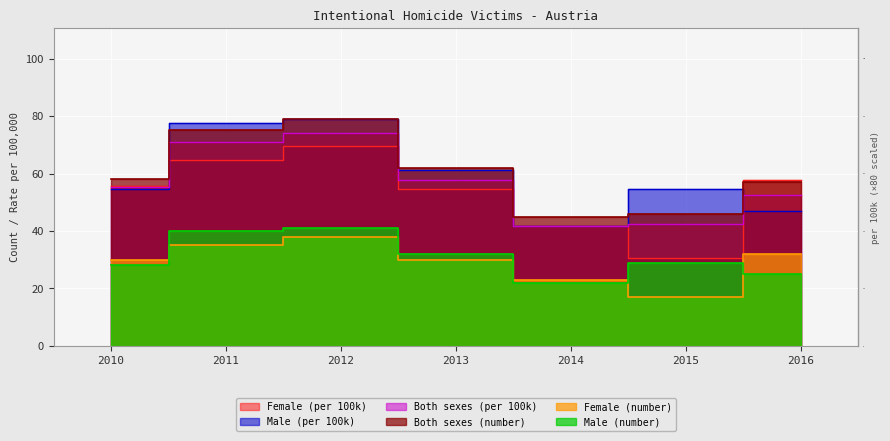

Reading left to right, extract all data points from this chart.

Female (per 100k): 2010=55.7	2011=64.6	2012=69.7	2013=54.7	2014=41.7	2015=30.7	2016=57.7
Male (per 100k): 2010=54.7	2011=77.6	2012=78.9	2013=61.1	2014=41.7	2015=54.6	2016=47.0
Both sexes (per 100k): 2010=55.2	2011=70.9	2012=74.2	2013=57.8	2014=41.7	2015=42.4	2016=52.4
Female (number): 2010=30.0	2011=35.0	2012=38.0	2013=30.0	2014=23.0	2015=17.0	2016=32.0
Male (number): 2010=28.0	2011=40.0	2012=41.0	2013=32.0	2014=22.0	2015=29.0	2016=25.0
Both sexes (number): 2010=58.0	2011=75.0	2012=79.0	2013=62.0	2014=45.0	2015=46.0	2016=57.0